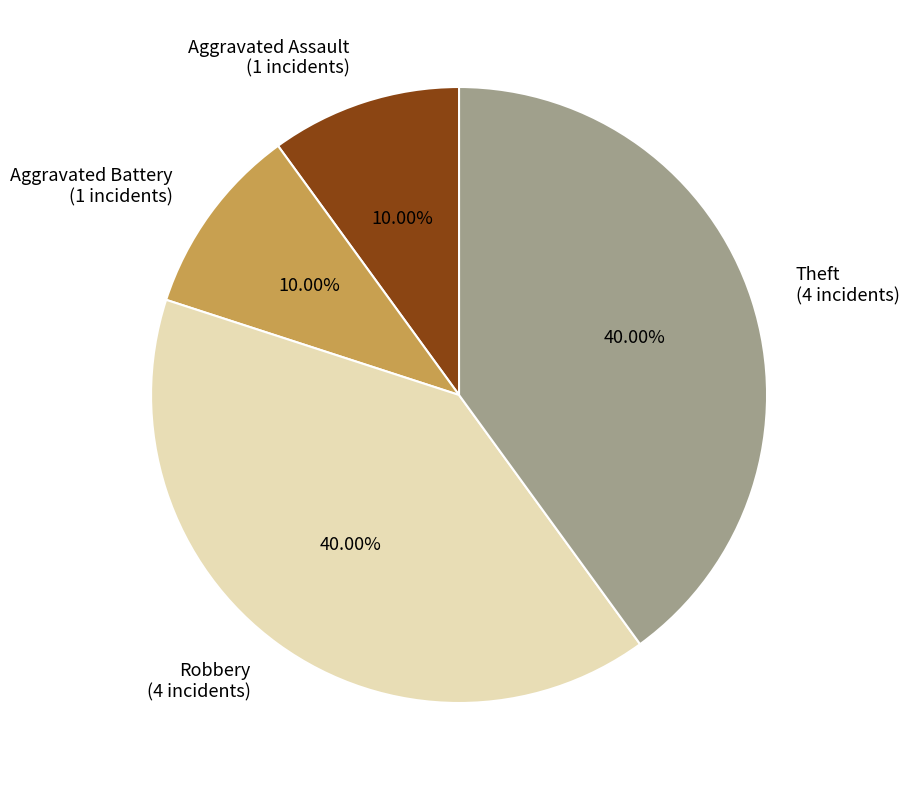

The Aggravated Battery slice represents 1% of the pie. True or false?

False